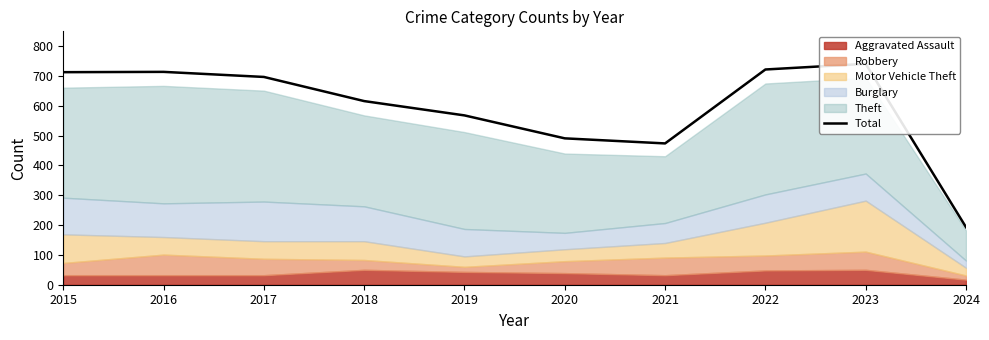

List the labels in order of value, largest first.

2023, 2022, 2016, 2015, 2017, 2018, 2019, 2020, 2021, 2024